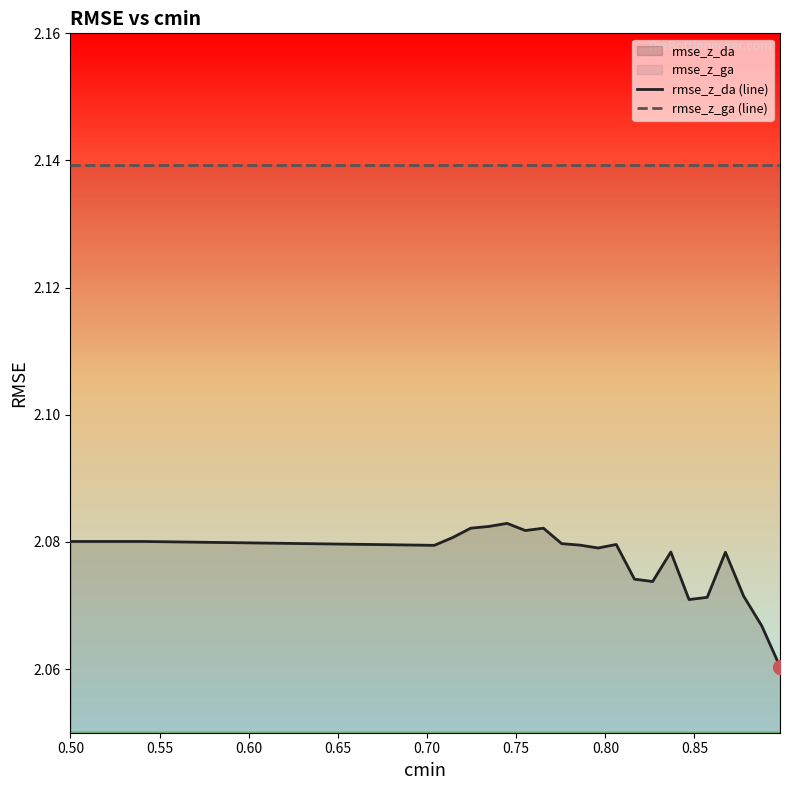

At which category does the chart reach its peak across all series?

0.50